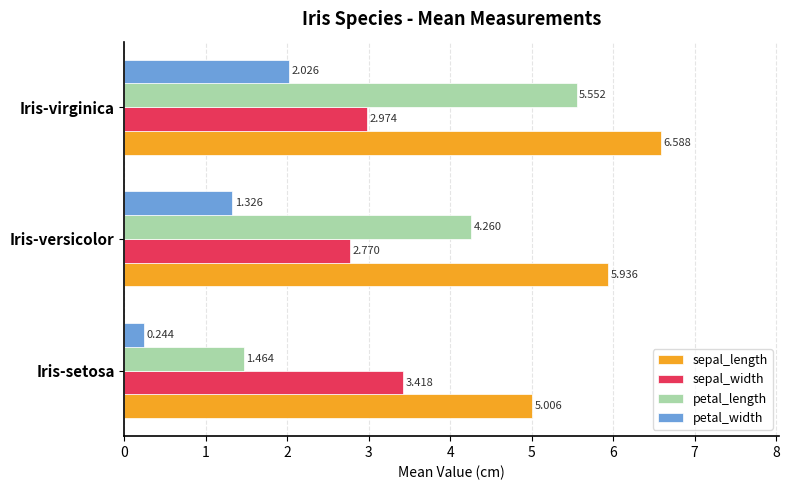

At which category is the sum across all series the highest?

Iris-virginica